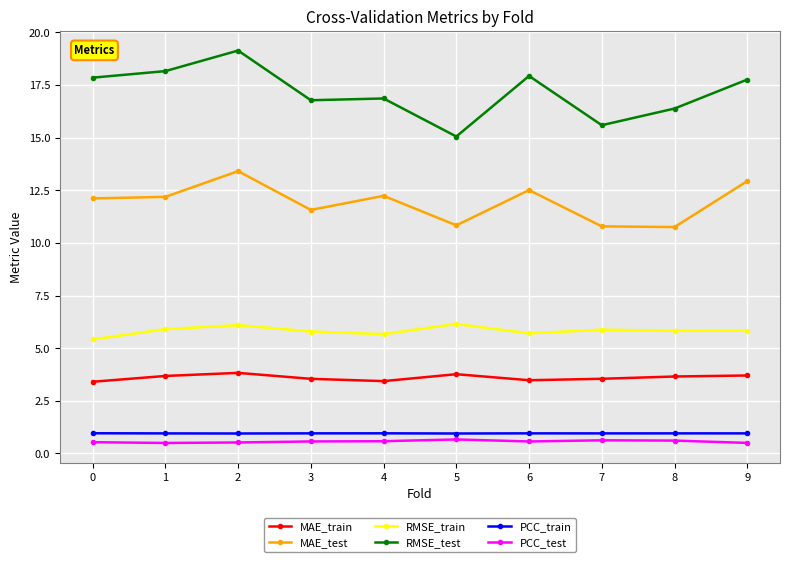

Is the value of MAE_train at 1 greater than the value of RMSE_train at 1?

No